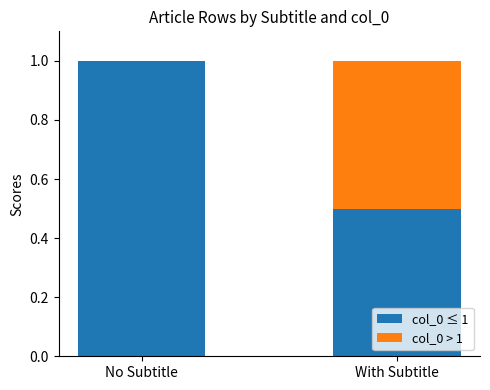

Reading left to right, list the values for the col_0 ≤ 1 series.

No Subtitle=1.0	With Subtitle=0.5